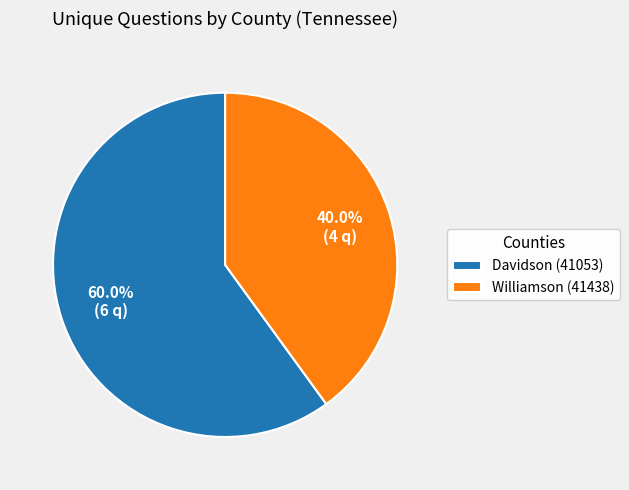

Which category has the biggest portion of the pie?

Davidson (41053)